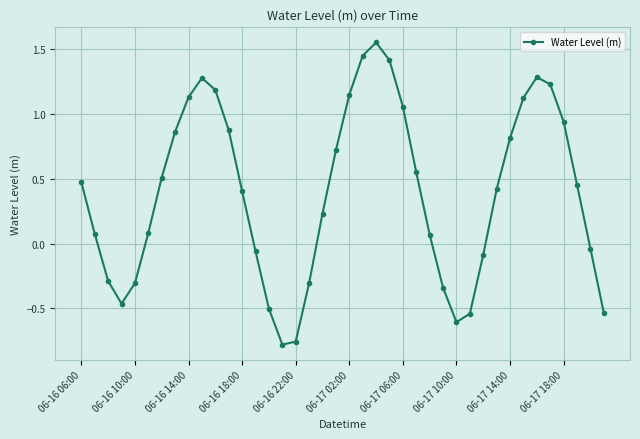

True or false: there are more than 1 points higher than both neighbors.

True